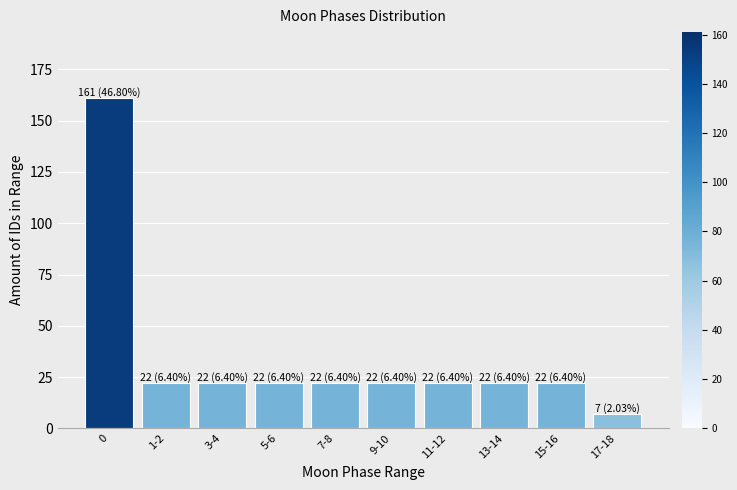

Reading left to right, extract all data points from this chart.

161	22	22	22	22	22	22	22	22	7